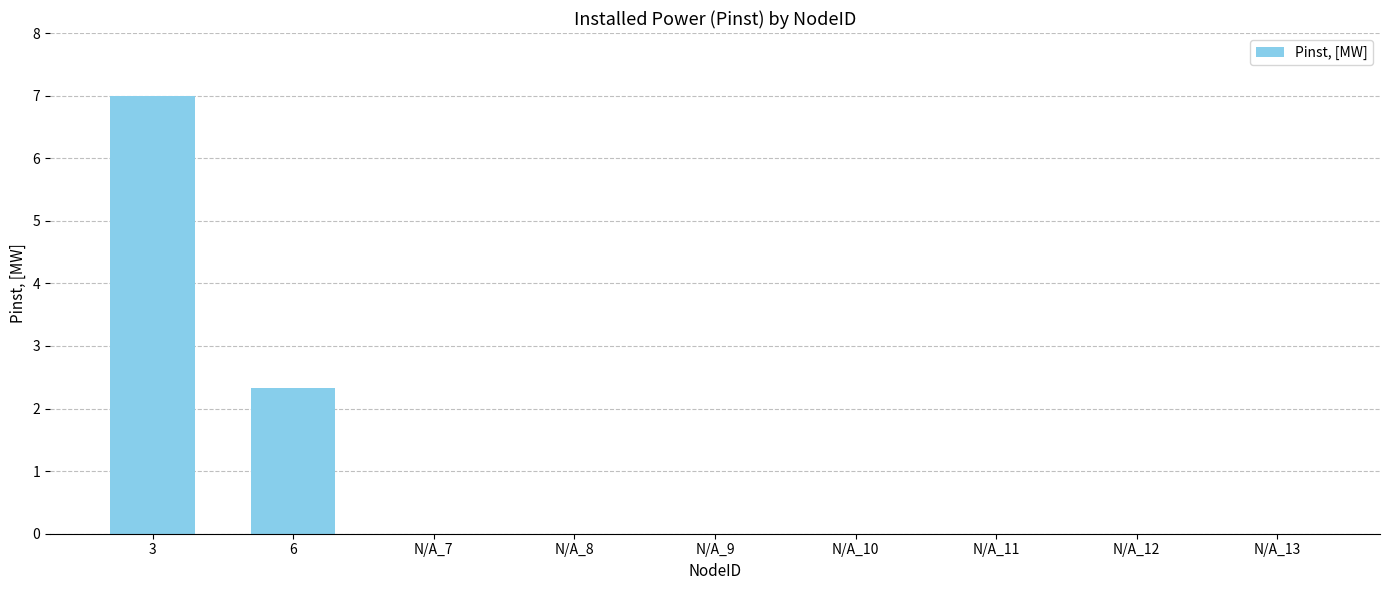

The chart shows a value of 1.0 at 6. True or false?

False